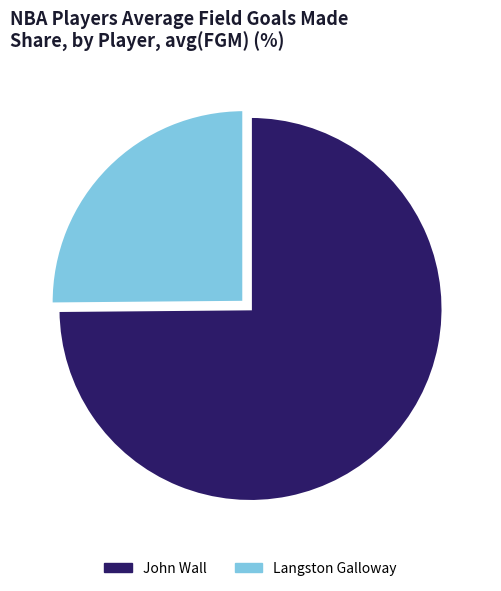

Rank the categories by value from highest to lowest.

John Wall, Langston Galloway